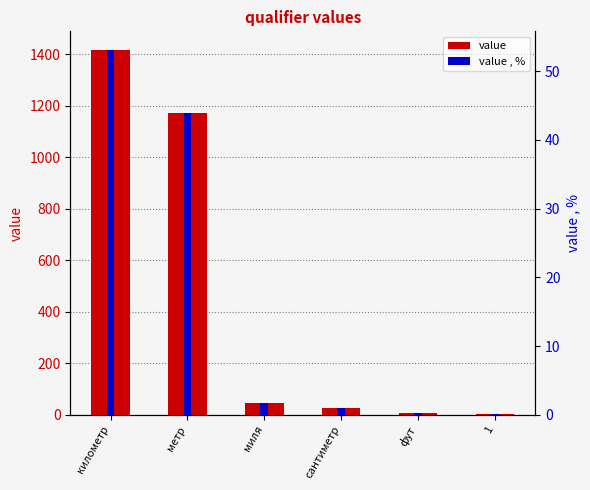

What is the difference between the maximum and minimum values in the value series?

1416.0